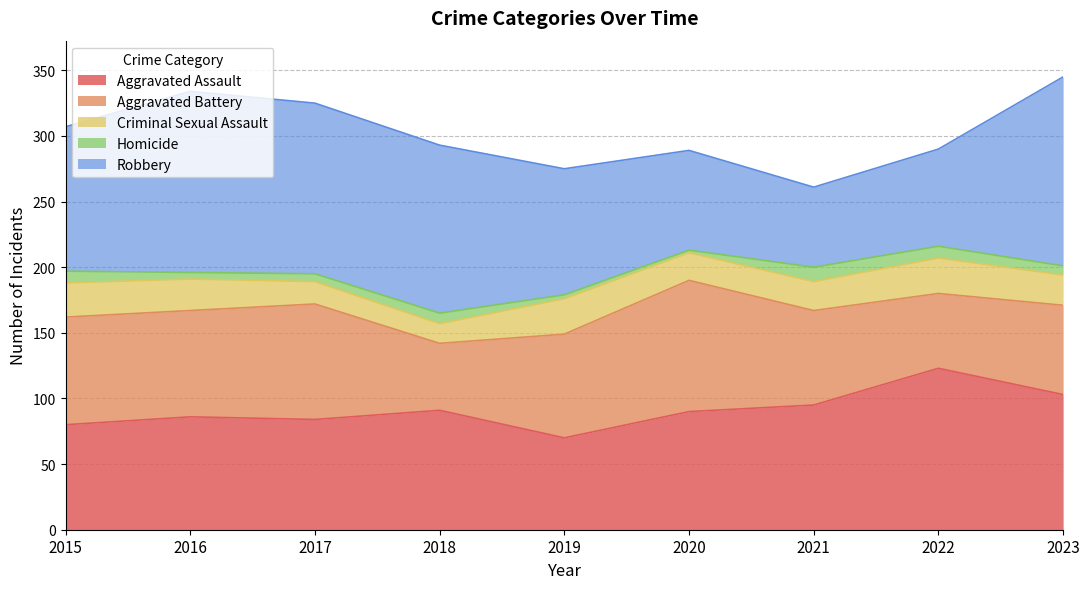

True or false: Homicide has more than 2 points higher than both neighbors.

False